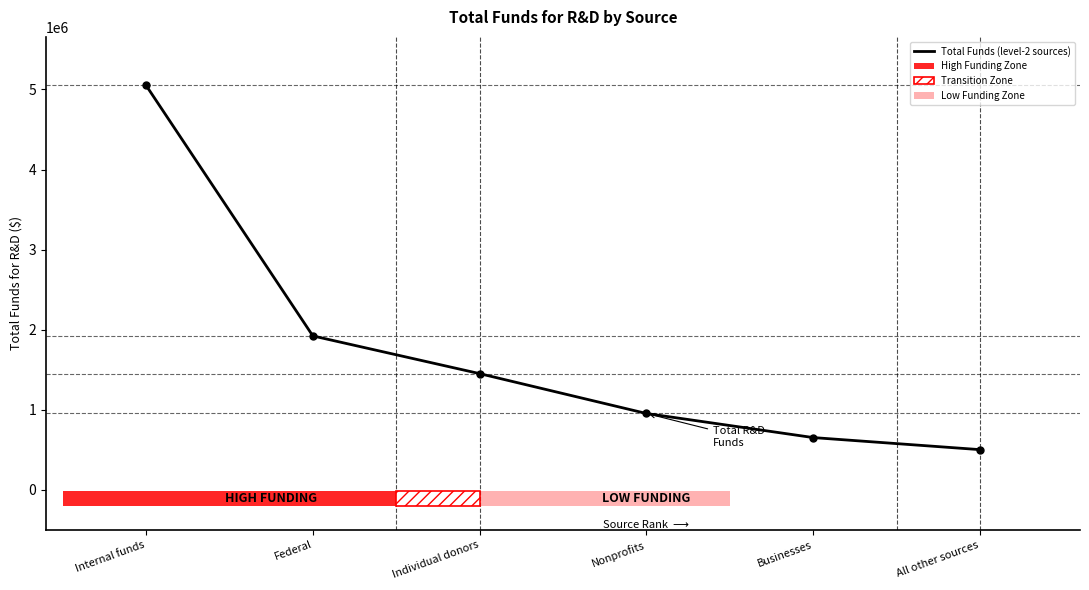

What is the label of the 2nd bar from the left?

Federal